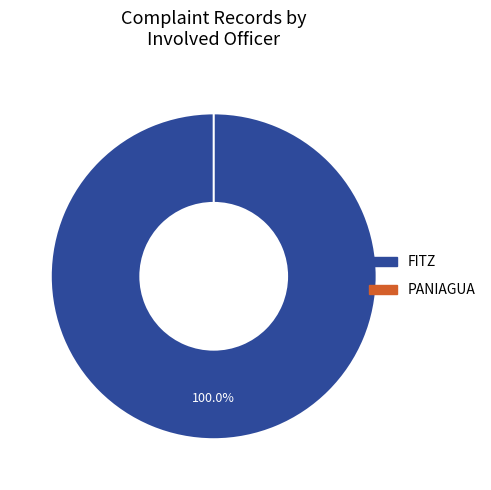

How many slices are in this pie chart?

2